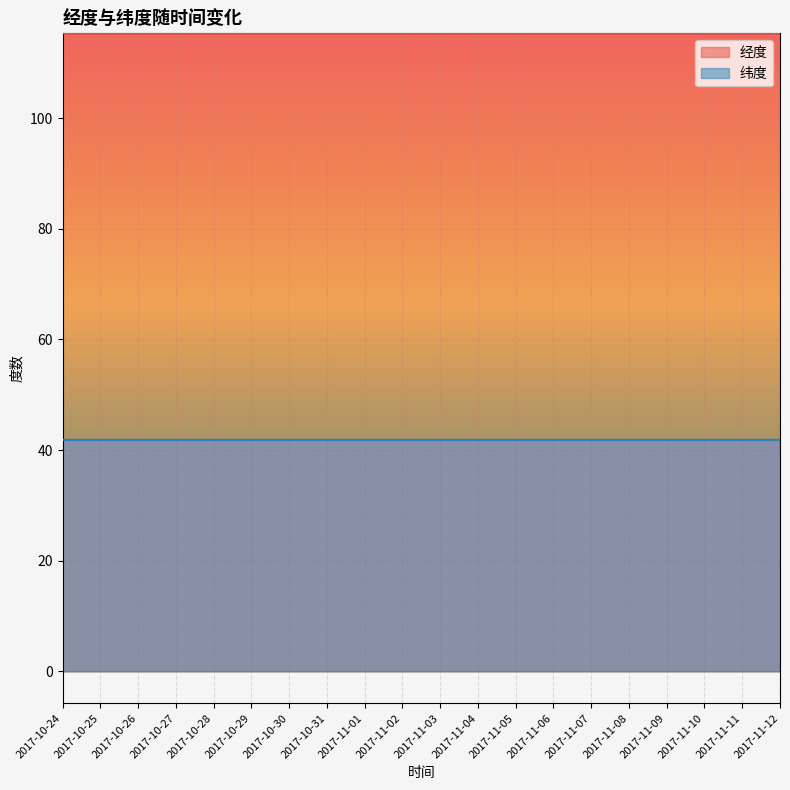

The 经度 series shows 58.3 at 2017-11-12. True or false?

False